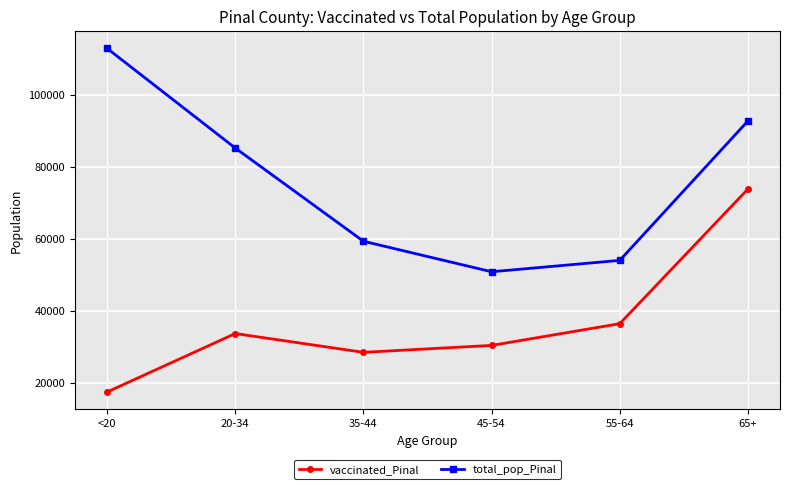

True or false: total_pop_Pinal has a value of 92774 at 65+.

True